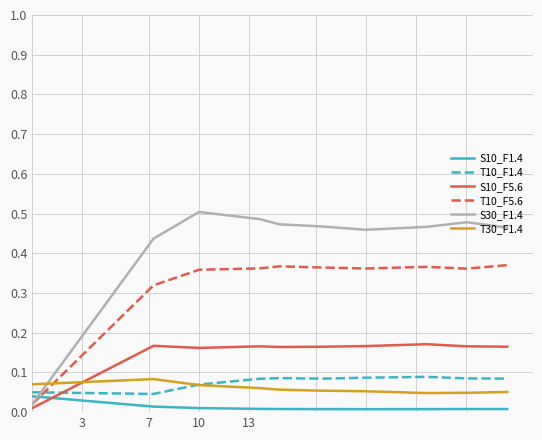

Which series has the largest total across all categories?

S30_F1.4